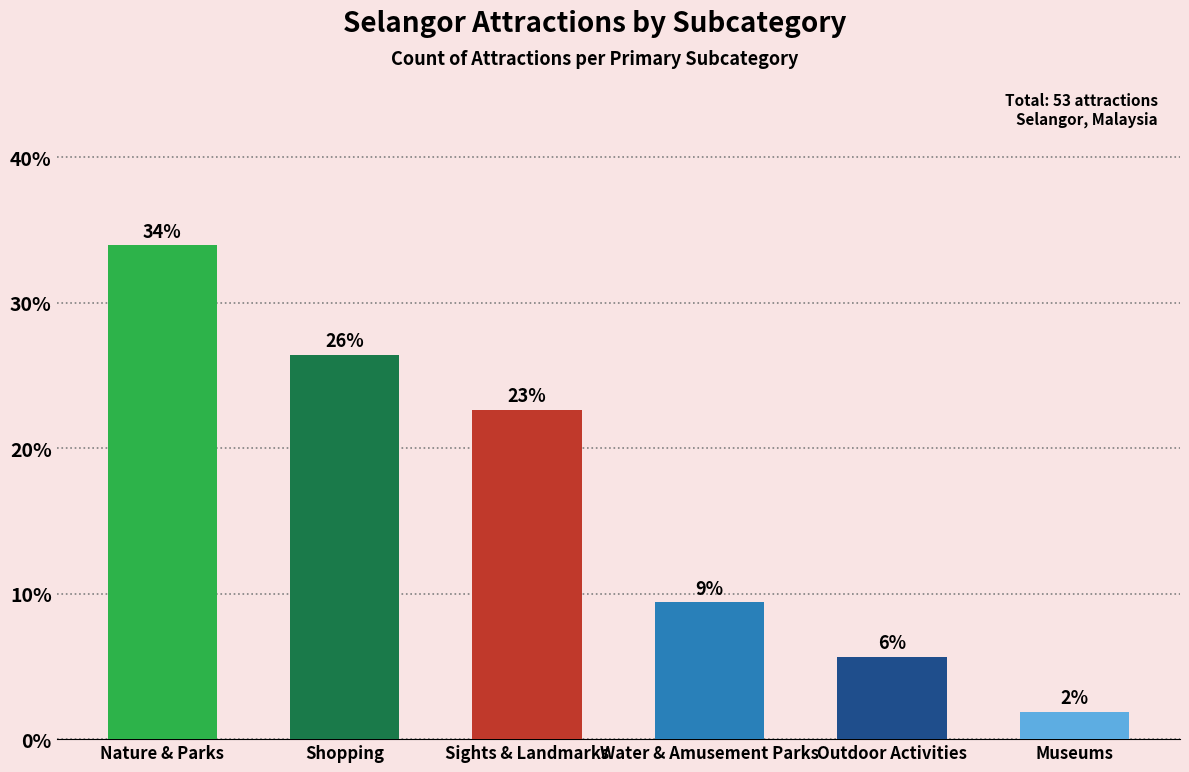

Are the bars horizontal?

No